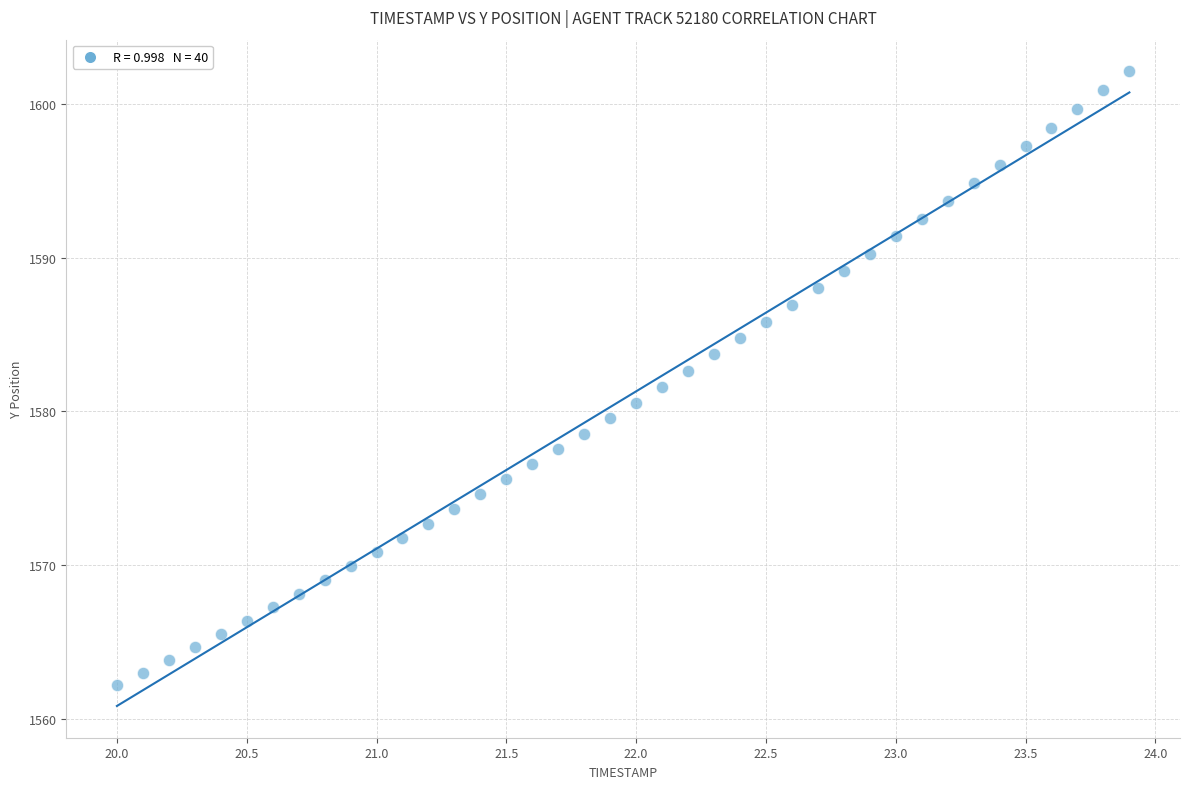

What is the range of X values (max minus min)?

3.9